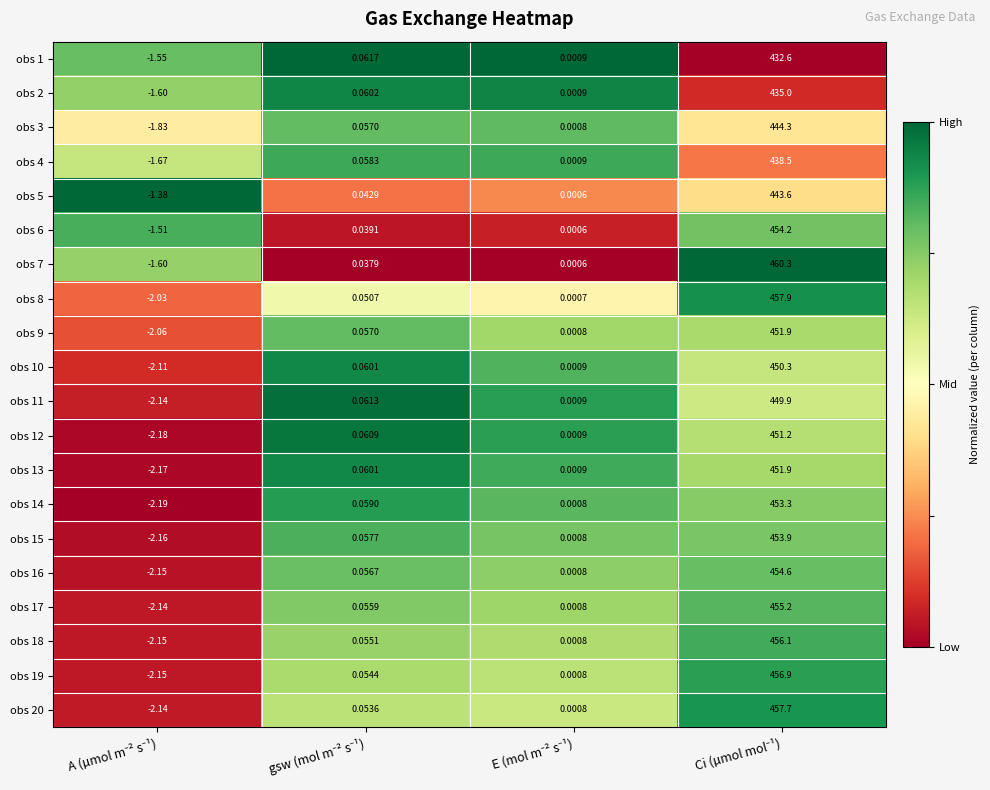

Reading left to right, list all the values displayed in this chart.

obs 1: A (µmol m⁻² s⁻¹)=-1.6	gsw (mol m⁻² s⁻¹)=0.1	E (mol m⁻² s⁻¹)=0.0	Ci (µmol mol⁻¹)=432.6
obs 2: A (µmol m⁻² s⁻¹)=-1.6	gsw (mol m⁻² s⁻¹)=0.1	E (mol m⁻² s⁻¹)=0.0	Ci (µmol mol⁻¹)=435.0
obs 3: A (µmol m⁻² s⁻¹)=-1.8	gsw (mol m⁻² s⁻¹)=0.1	E (mol m⁻² s⁻¹)=0.0	Ci (µmol mol⁻¹)=444.3
obs 4: A (µmol m⁻² s⁻¹)=-1.7	gsw (mol m⁻² s⁻¹)=0.1	E (mol m⁻² s⁻¹)=0.0	Ci (µmol mol⁻¹)=438.5
obs 5: A (µmol m⁻² s⁻¹)=-1.4	gsw (mol m⁻² s⁻¹)=0.0	E (mol m⁻² s⁻¹)=0.0	Ci (µmol mol⁻¹)=443.6
obs 6: A (µmol m⁻² s⁻¹)=-1.5	gsw (mol m⁻² s⁻¹)=0.0	E (mol m⁻² s⁻¹)=0.0	Ci (µmol mol⁻¹)=454.2
obs 7: A (µmol m⁻² s⁻¹)=-1.6	gsw (mol m⁻² s⁻¹)=0.0	E (mol m⁻² s⁻¹)=0.0	Ci (µmol mol⁻¹)=460.3
obs 8: A (µmol m⁻² s⁻¹)=-2.0	gsw (mol m⁻² s⁻¹)=0.1	E (mol m⁻² s⁻¹)=0.0	Ci (µmol mol⁻¹)=457.9
obs 9: A (µmol m⁻² s⁻¹)=-2.1	gsw (mol m⁻² s⁻¹)=0.1	E (mol m⁻² s⁻¹)=0.0	Ci (µmol mol⁻¹)=451.9
obs 10: A (µmol m⁻² s⁻¹)=-2.1	gsw (mol m⁻² s⁻¹)=0.1	E (mol m⁻² s⁻¹)=0.0	Ci (µmol mol⁻¹)=450.3
obs 11: A (µmol m⁻² s⁻¹)=-2.1	gsw (mol m⁻² s⁻¹)=0.1	E (mol m⁻² s⁻¹)=0.0	Ci (µmol mol⁻¹)=449.9
obs 12: A (µmol m⁻² s⁻¹)=-2.2	gsw (mol m⁻² s⁻¹)=0.1	E (mol m⁻² s⁻¹)=0.0	Ci (µmol mol⁻¹)=451.2
obs 13: A (µmol m⁻² s⁻¹)=-2.2	gsw (mol m⁻² s⁻¹)=0.1	E (mol m⁻² s⁻¹)=0.0	Ci (µmol mol⁻¹)=451.9
obs 14: A (µmol m⁻² s⁻¹)=-2.2	gsw (mol m⁻² s⁻¹)=0.1	E (mol m⁻² s⁻¹)=0.0	Ci (µmol mol⁻¹)=453.3
obs 15: A (µmol m⁻² s⁻¹)=-2.2	gsw (mol m⁻² s⁻¹)=0.1	E (mol m⁻² s⁻¹)=0.0	Ci (µmol mol⁻¹)=453.9
obs 16: A (µmol m⁻² s⁻¹)=-2.1	gsw (mol m⁻² s⁻¹)=0.1	E (mol m⁻² s⁻¹)=0.0	Ci (µmol mol⁻¹)=454.6
obs 17: A (µmol m⁻² s⁻¹)=-2.1	gsw (mol m⁻² s⁻¹)=0.1	E (mol m⁻² s⁻¹)=0.0	Ci (µmol mol⁻¹)=455.2
obs 18: A (µmol m⁻² s⁻¹)=-2.1	gsw (mol m⁻² s⁻¹)=0.1	E (mol m⁻² s⁻¹)=0.0	Ci (µmol mol⁻¹)=456.1
obs 19: A (µmol m⁻² s⁻¹)=-2.1	gsw (mol m⁻² s⁻¹)=0.1	E (mol m⁻² s⁻¹)=0.0	Ci (µmol mol⁻¹)=456.9
obs 20: A (µmol m⁻² s⁻¹)=-2.1	gsw (mol m⁻² s⁻¹)=0.1	E (mol m⁻² s⁻¹)=0.0	Ci (µmol mol⁻¹)=457.7